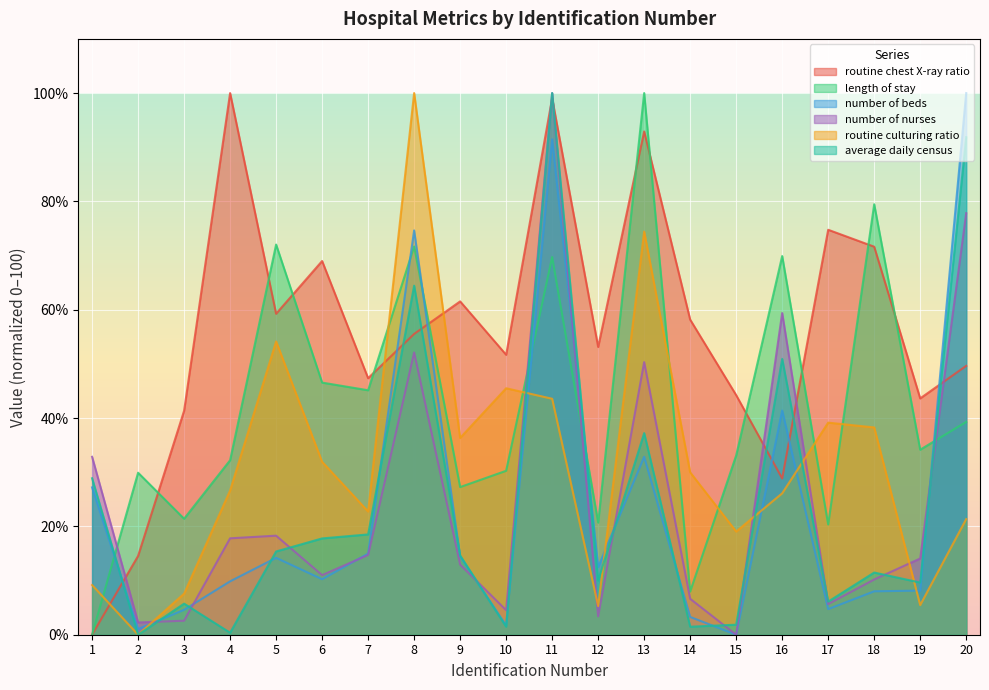

List the series in order of their peak value, lowest first.

routine chest X-ray ratio, length of stay, number of beds, number of nurses, routine culturing ratio, average daily census